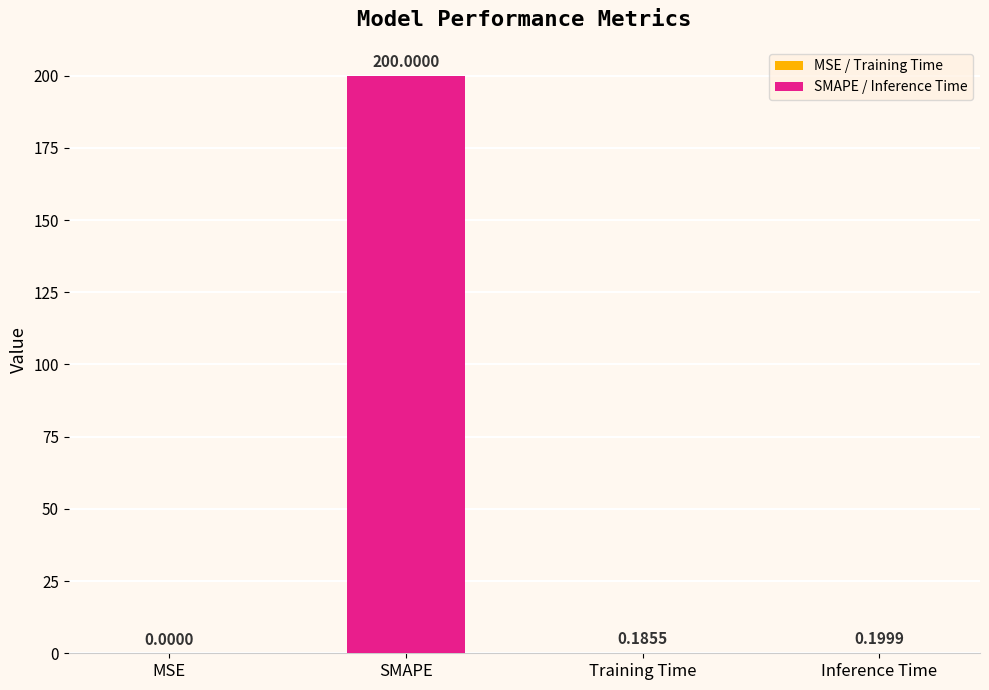

How many series are shown in this chart?

1